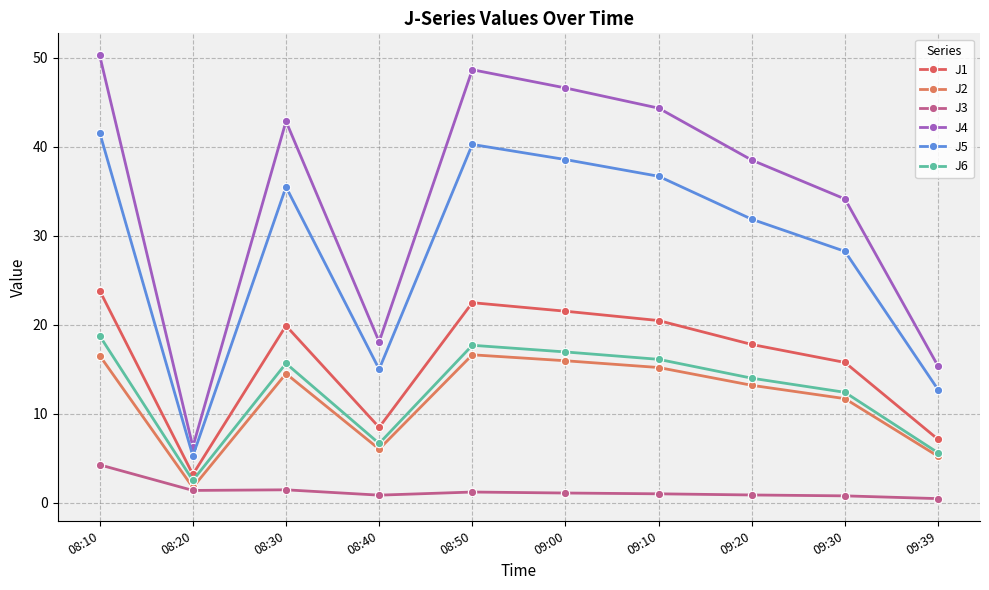

The J5 series shows 12.7 at 09:39. True or false?

True